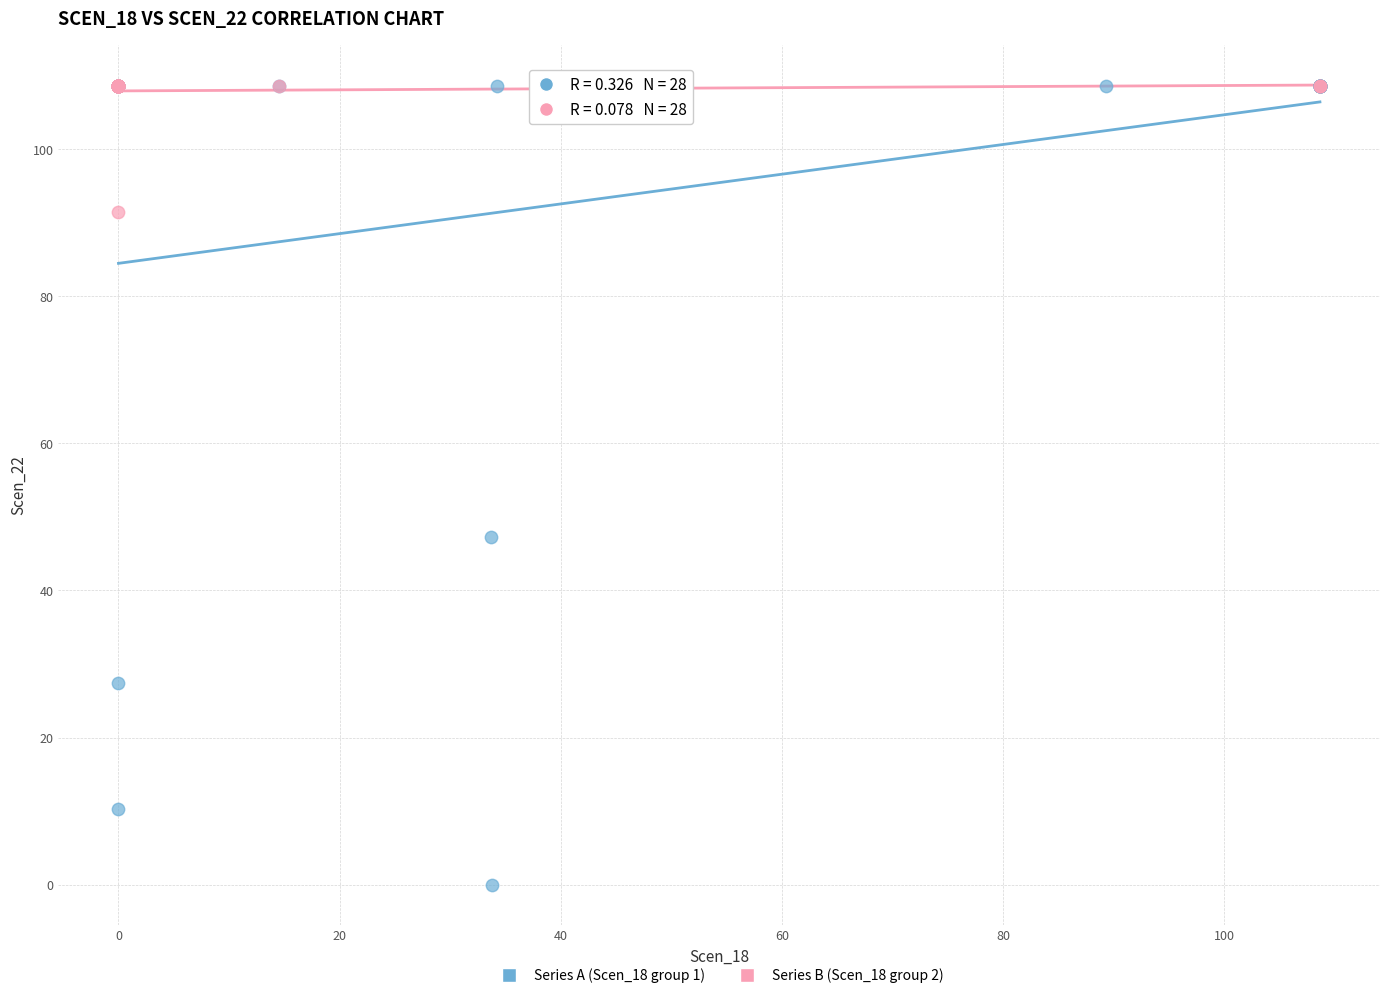

Which series has the largest Y range (max minus min)?

Series A (Scen_18 group 1)